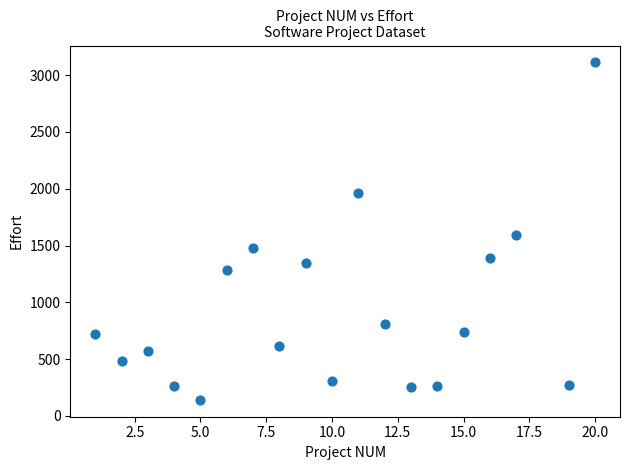

What is the range of X values (max minus min)?

19.0